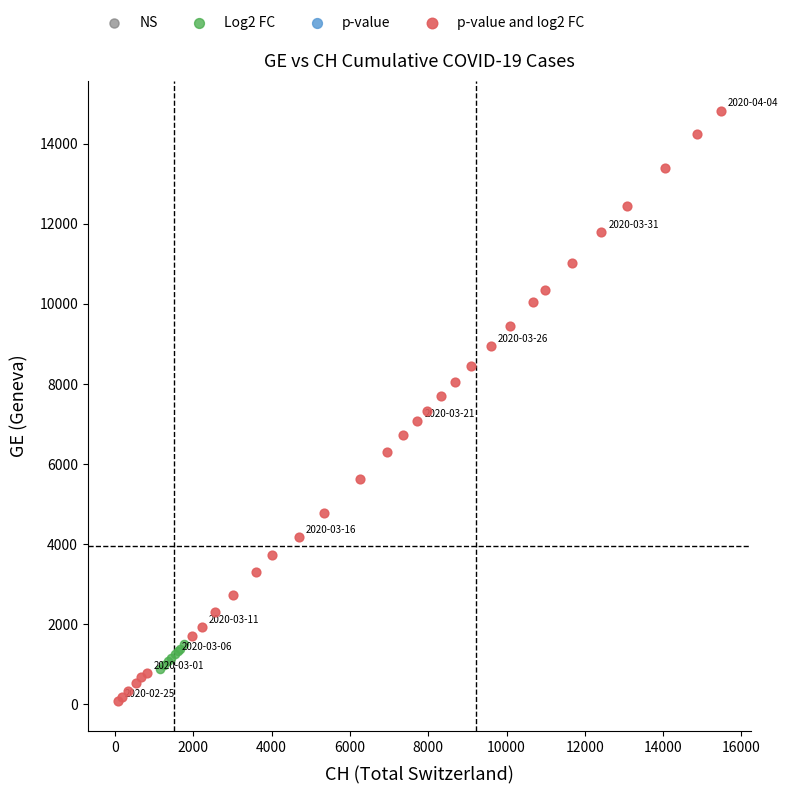

Which series contains the lowest Y value?

p-value and log2 FC